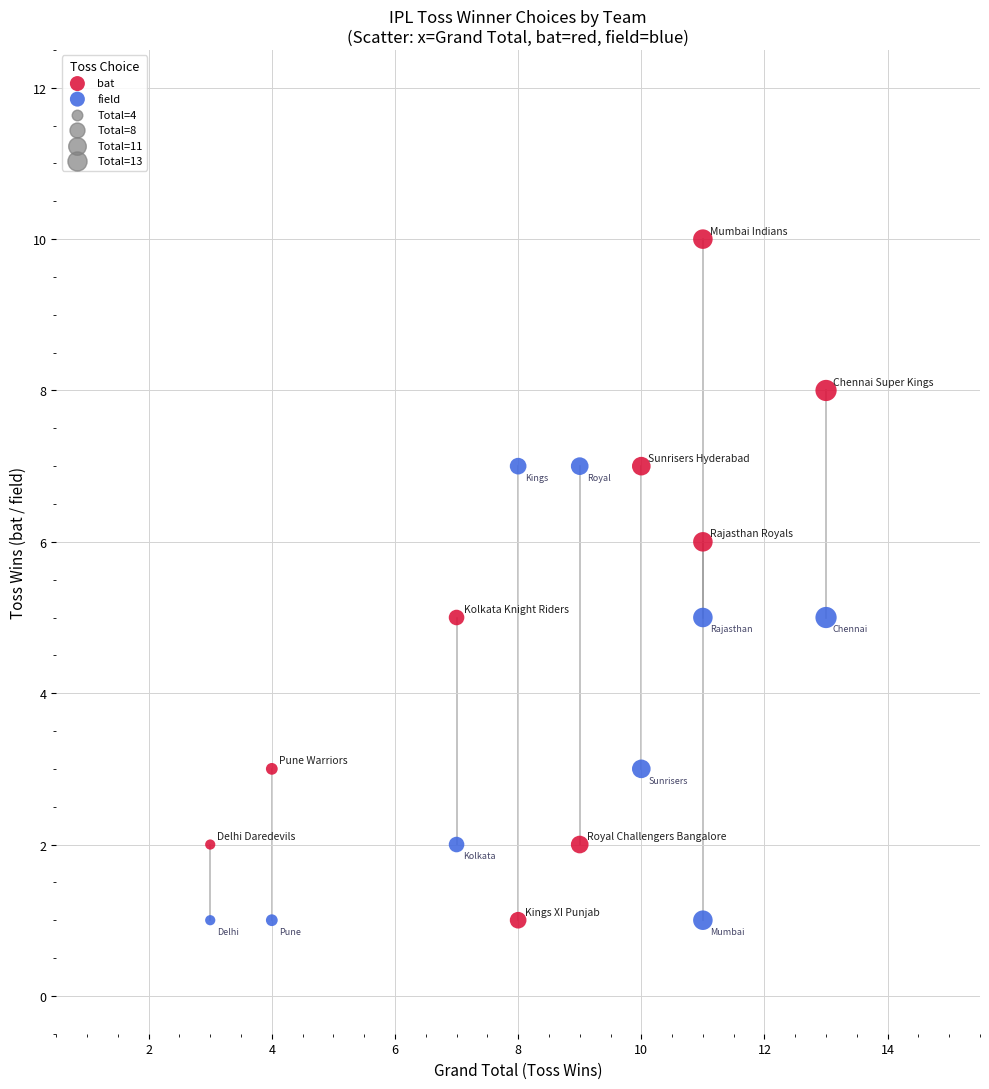

What is the X range (max minus min) for the scatter plot?

10